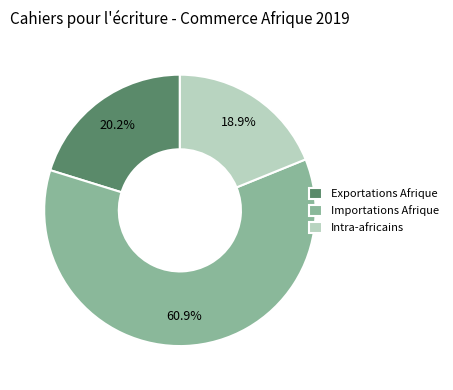

Which category has the smallest portion of the pie?

Intra-africains